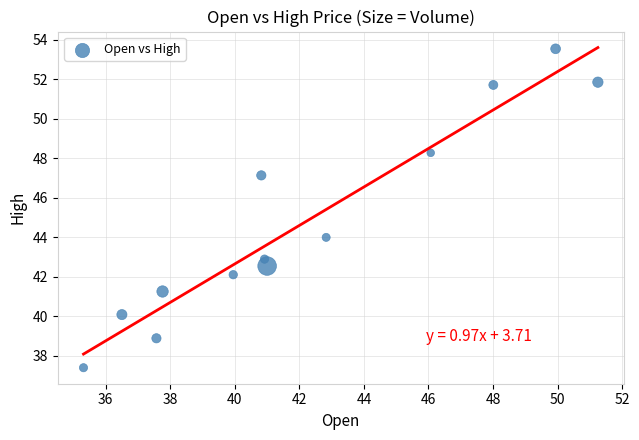

What Y value in the scatter plot is closest to 45?

44.0